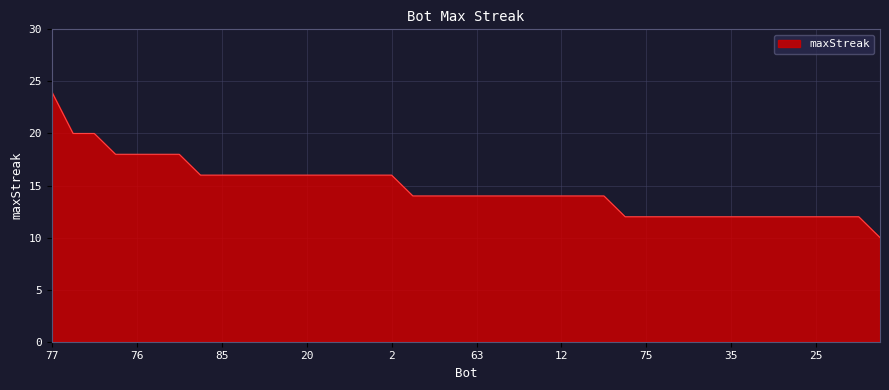

What is the greatest value displayed?

24